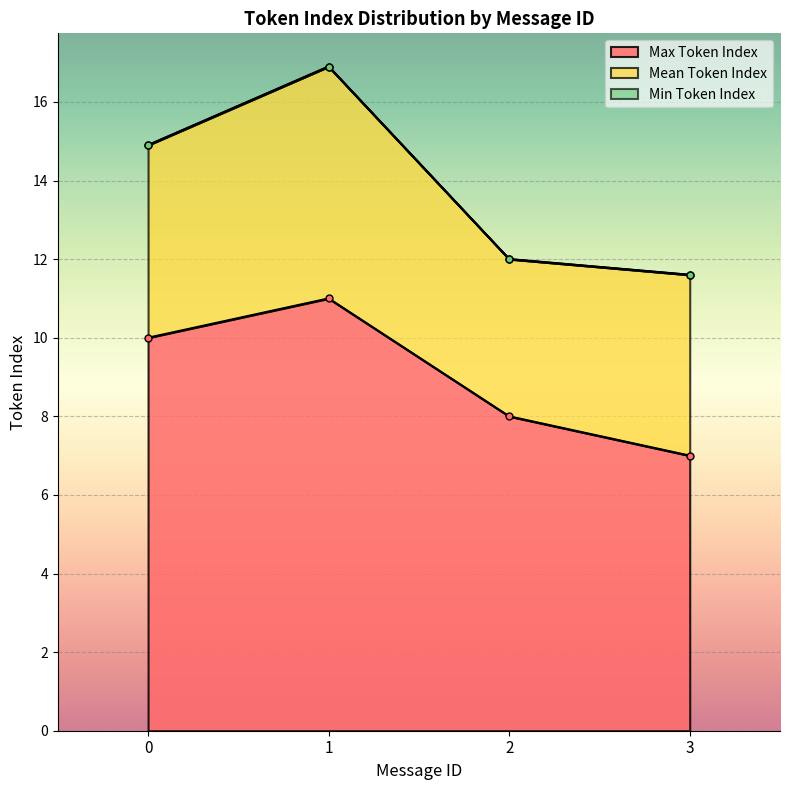

Reading left to right, extract all data points from this chart.

Max Token Index: 0=10.0	1=11.0	2=8.0	3=7.0
Mean Token Index: 0=4.9	1=5.9	2=4.0	3=4.6
Min Token Index: 0=0.0	1=0.0	2=0.0	3=0.0